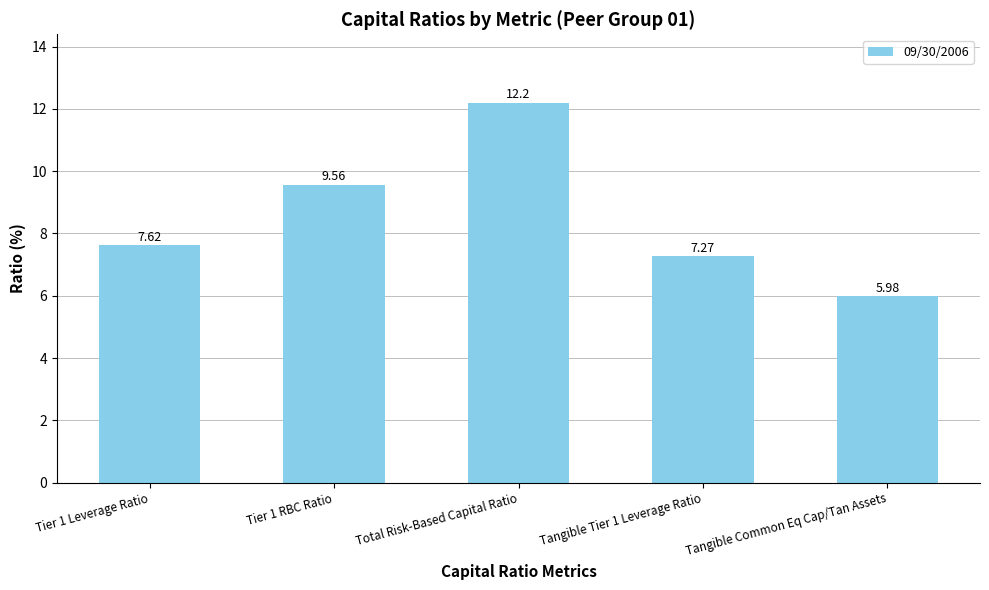

Read the value at Tangible Common Eq Cap/Tan Assets.

6.0